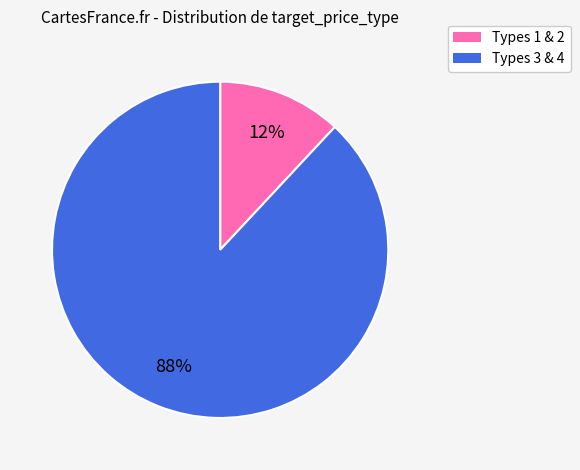

To the nearest percent, what is the difference between the largest and smallest slice percentages?

76%